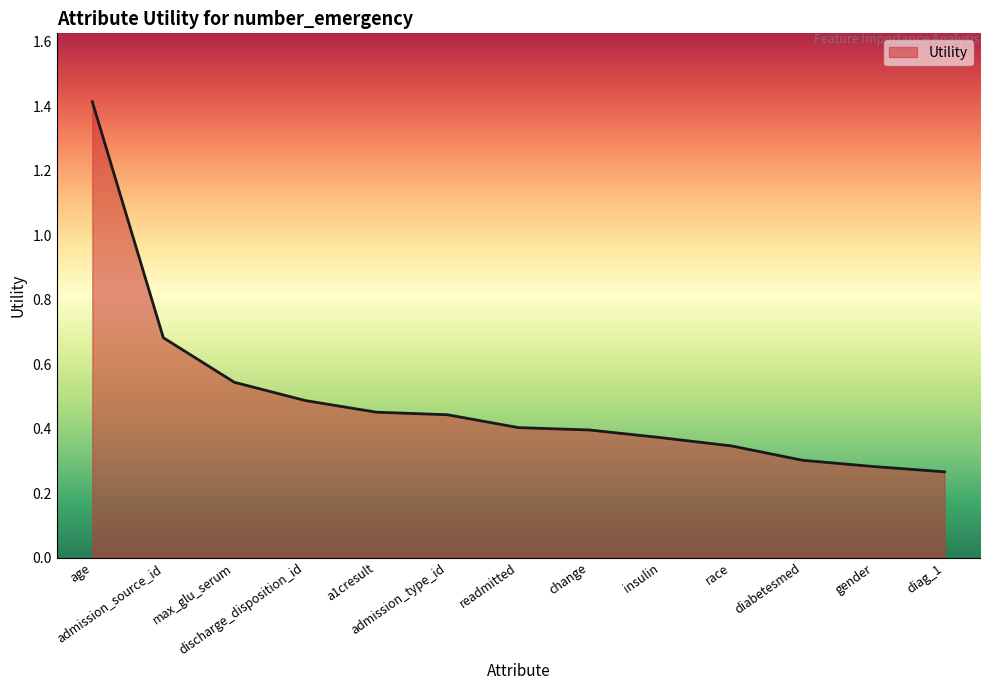

The chart shows a value of 0.5 at a1cresult. True or false?

True